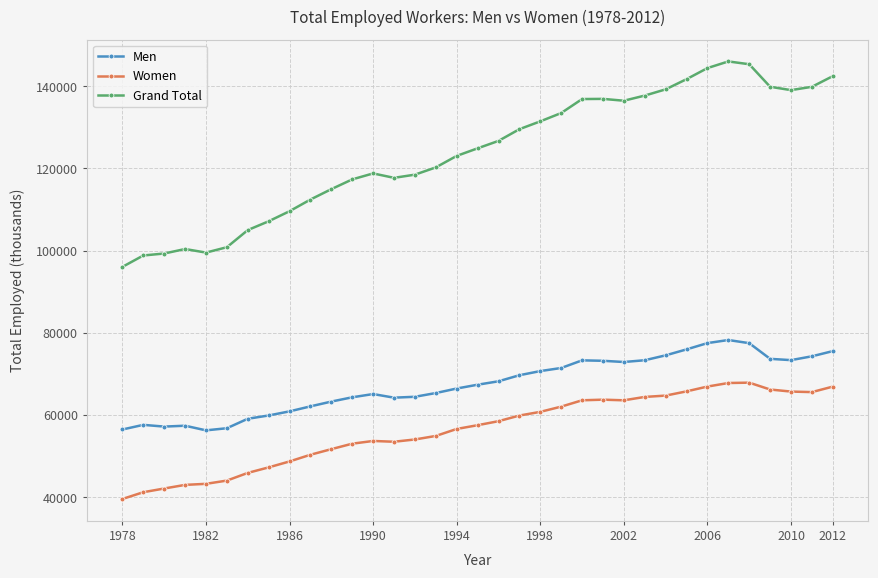

What is the greatest value displayed?

146046